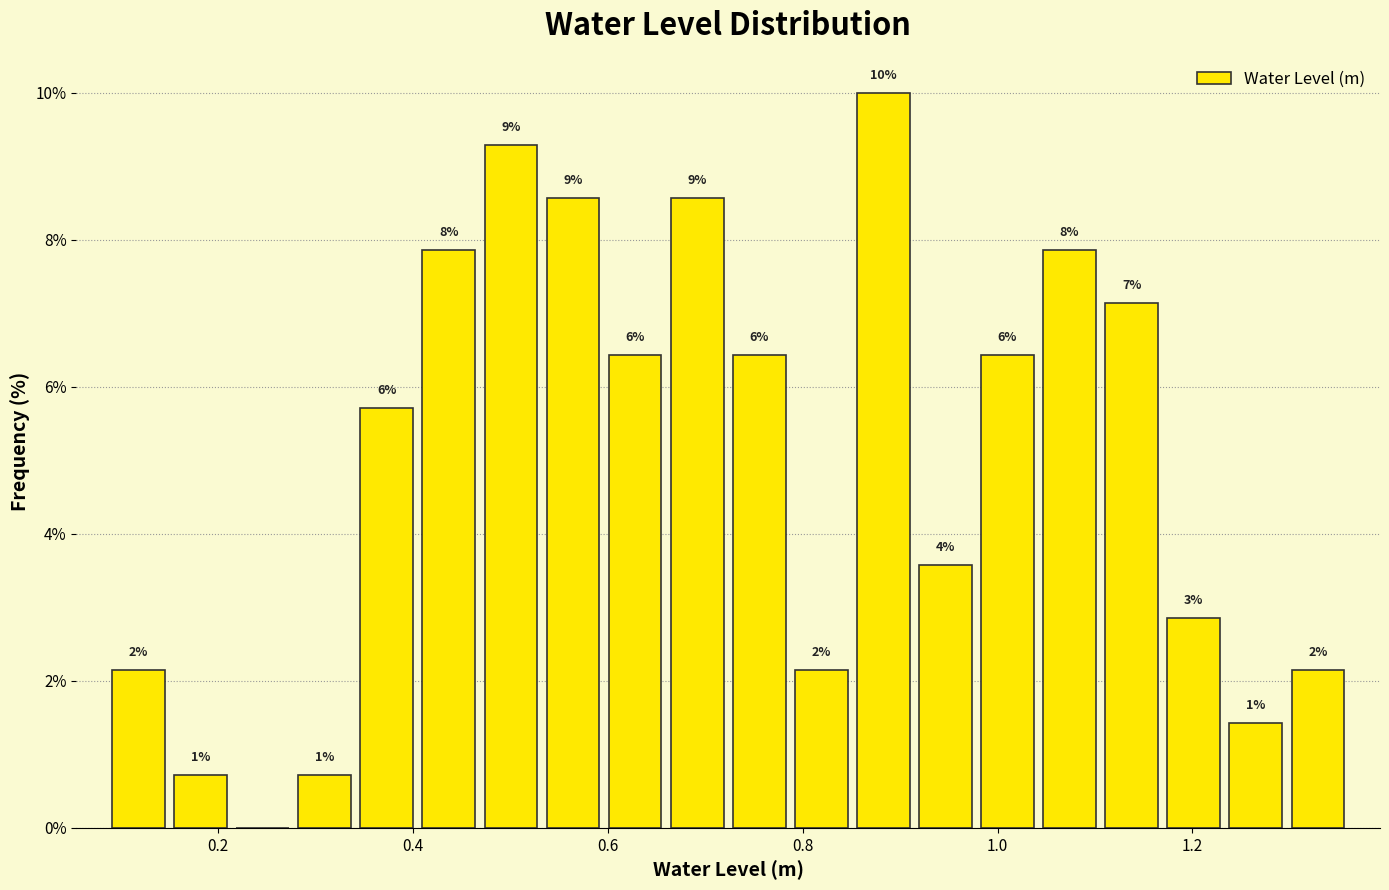

Around what value on the x-axis is the tallest bar? Give the approximate position of its centre, as read against the axis.

0.88